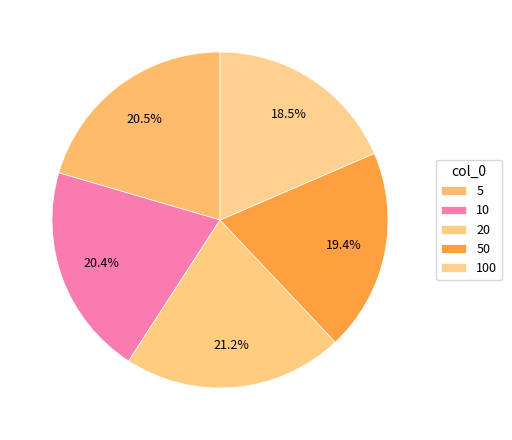

What percentage is the 5 slice, to the nearest percent?

20%